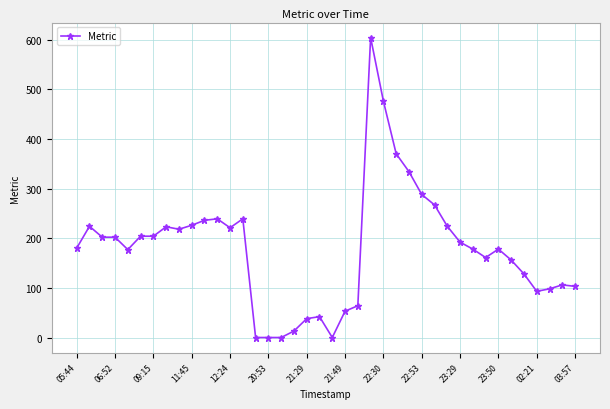

What is the maximum value shown in the chart?

604